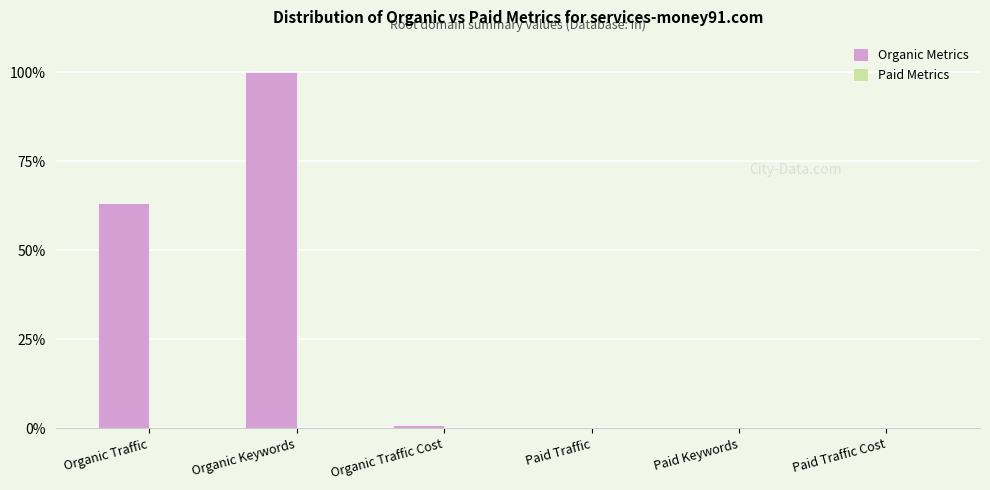

Is it true that the value at Paid Keywords is 63.5?

False